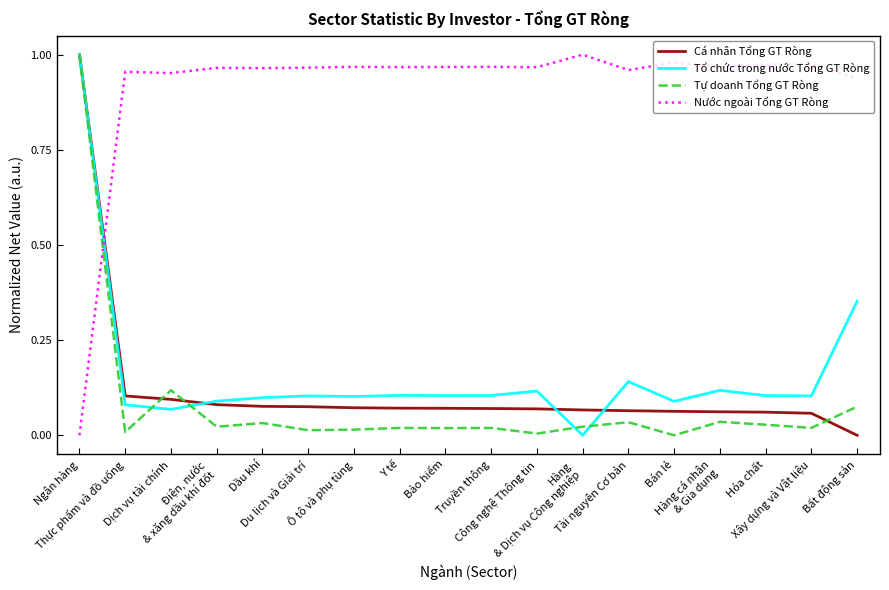

Which series ends up on top after the final intersection of Nước ngoài Tổng GT Ròng and Tự doanh Tổng GT Ròng?

Nước ngoài Tổng GT Ròng